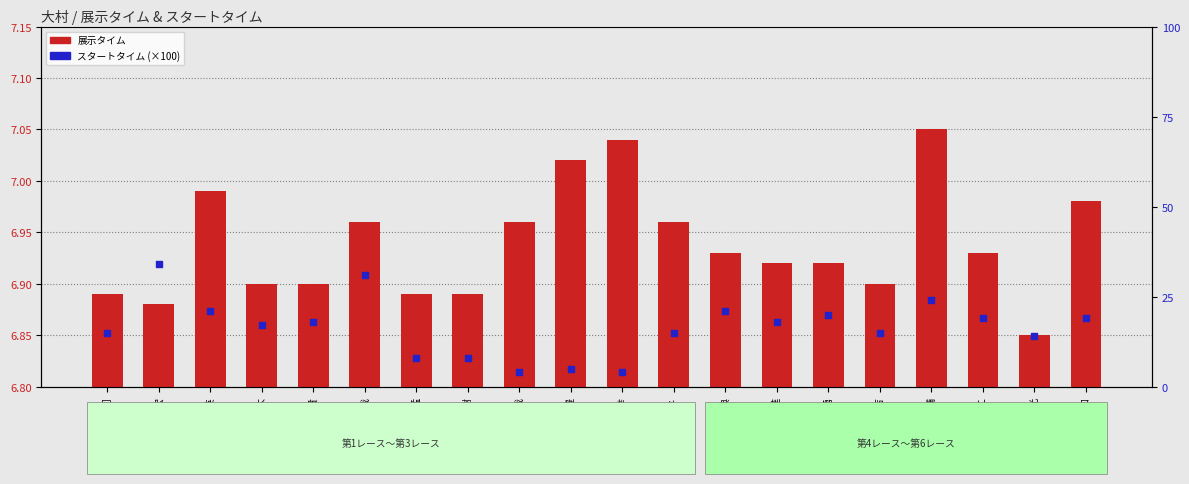

What is the total value across all series at 齋藤勇?

13.8